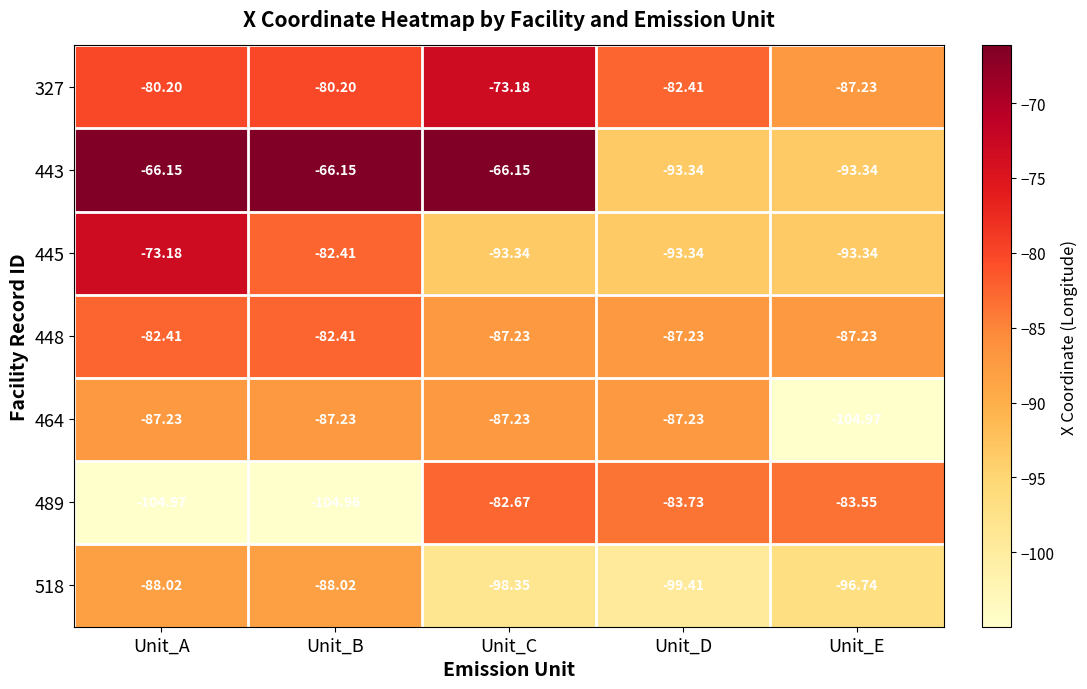

Where is 445 nearest to the value -83?

Unit_B